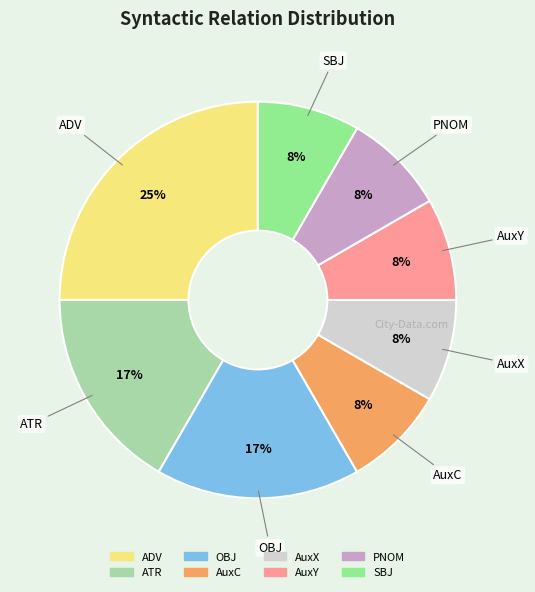

Is the sum of PNOM and ATR greater than half?

No